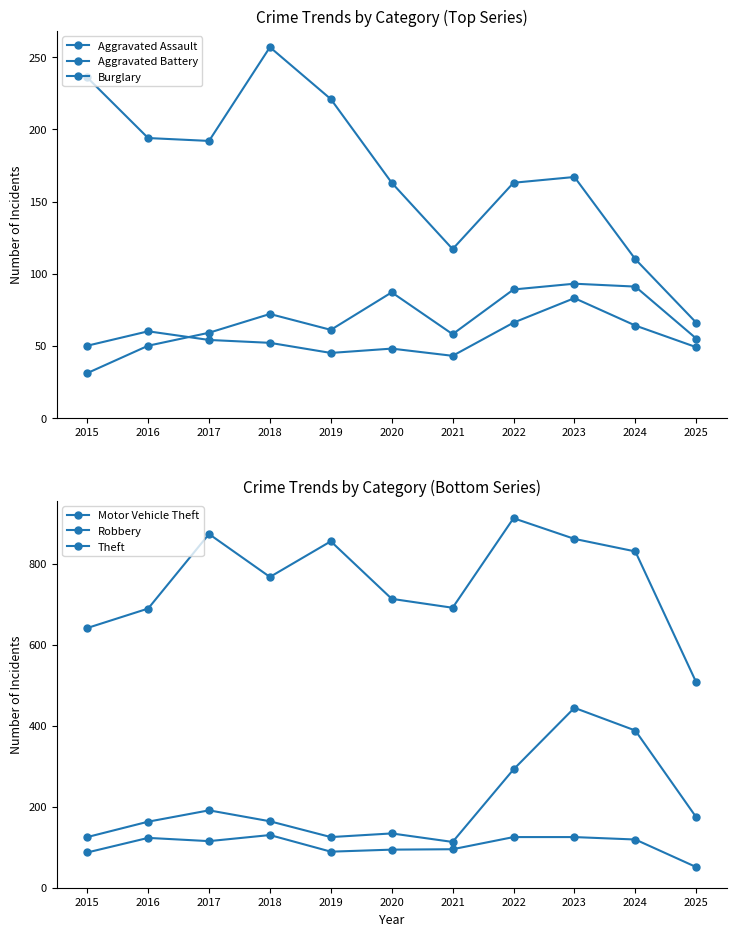

Which series changed the most between 2021 and 2022?

Theft